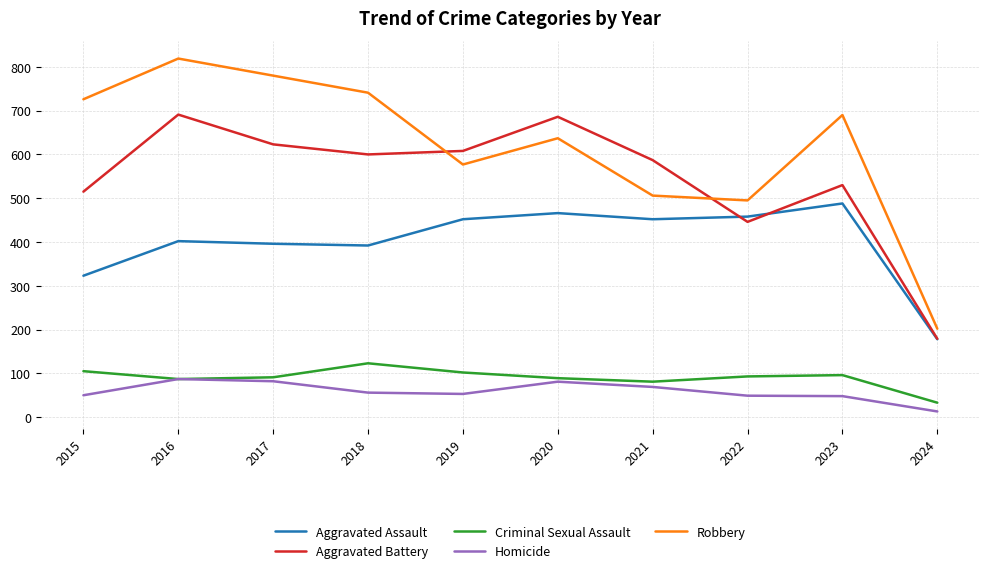

Which series has the widest spread of values?

Robbery